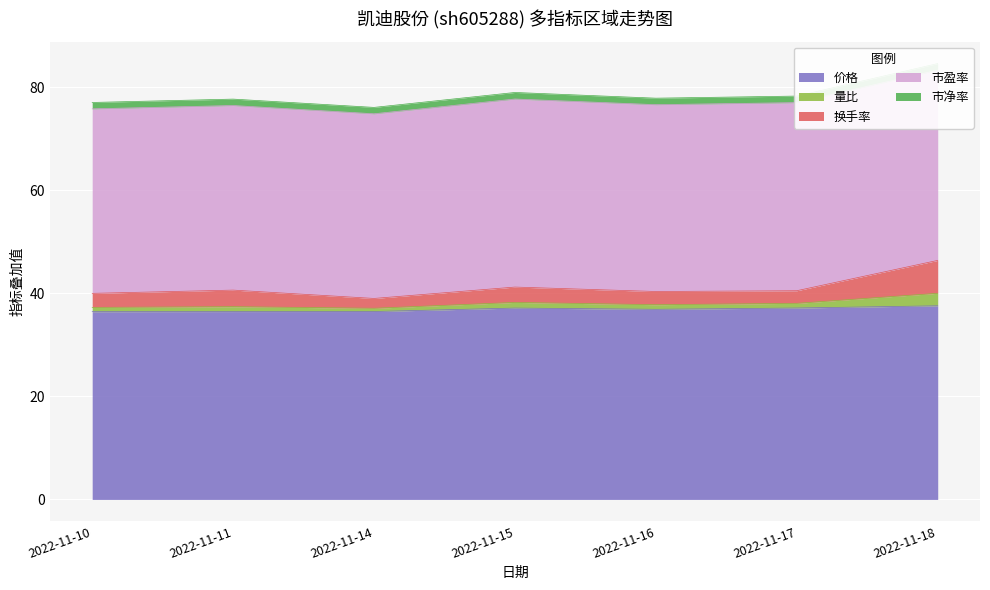

Reading left to right, extract all data points from this chart.

价格: 2022-11-10=36.5	2022-11-11=36.5	2022-11-14=36.5	2022-11-15=37.2	2022-11-16=36.9	2022-11-17=37.2	2022-11-18=37.6
量比: 2022-11-10=0.8	2022-11-11=0.9	2022-11-14=0.6	2022-11-15=1.1	2022-11-16=0.9	2022-11-17=0.9	2022-11-18=2.4
换手率: 2022-11-10=2.7	2022-11-11=3.2	2022-11-14=1.9	2022-11-15=3.0	2022-11-16=2.6	2022-11-17=2.5	2022-11-18=6.4
市盈率: 2022-11-10=35.8	2022-11-11=35.9	2022-11-14=35.9	2022-11-15=36.5	2022-11-16=36.3	2022-11-17=36.5	2022-11-18=37.0
市净率: 2022-11-10=1.2	2022-11-11=1.2	2022-11-14=1.2	2022-11-15=1.3	2022-11-16=1.3	2022-11-17=1.3	2022-11-18=1.3